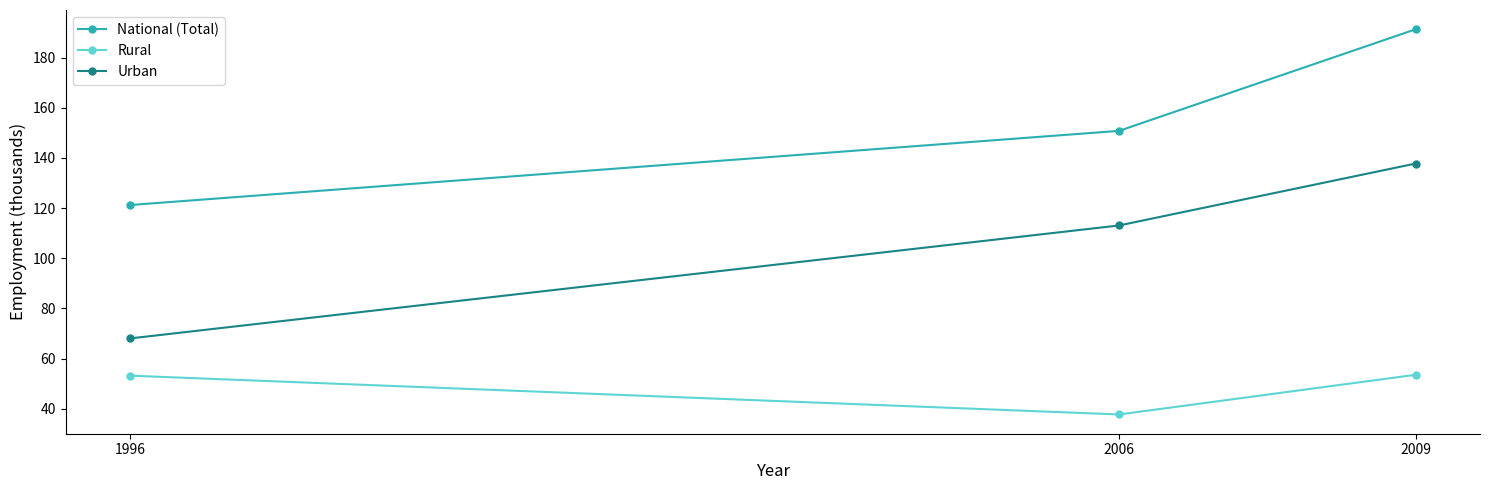

Which category has the lowest value in the National (Total) series?

1996